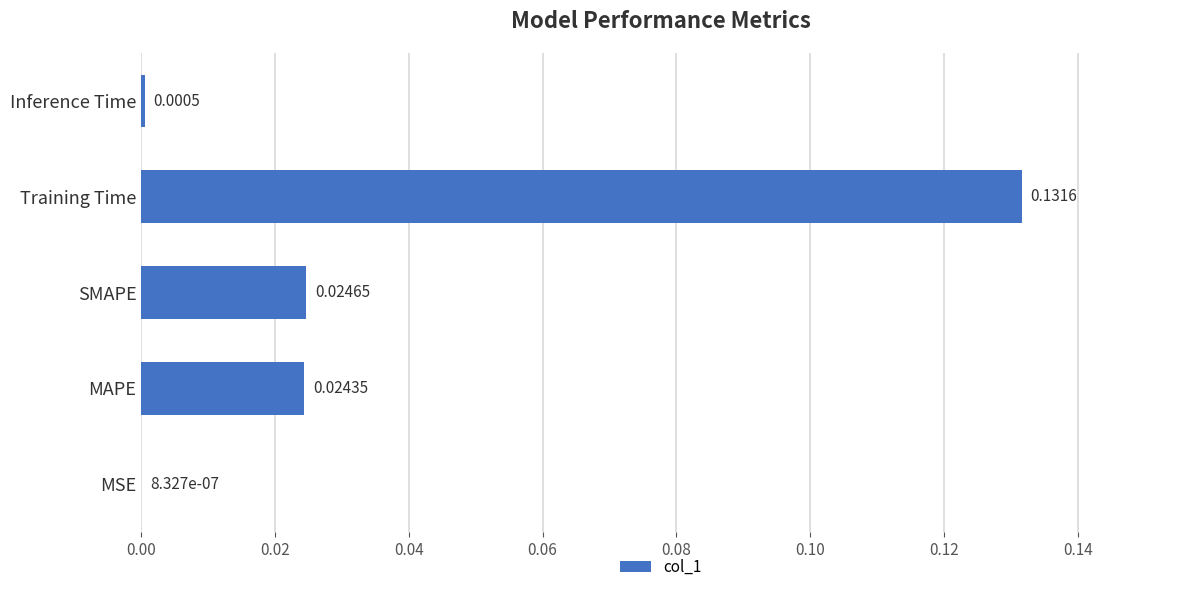

How many categories are shown in the chart?

5